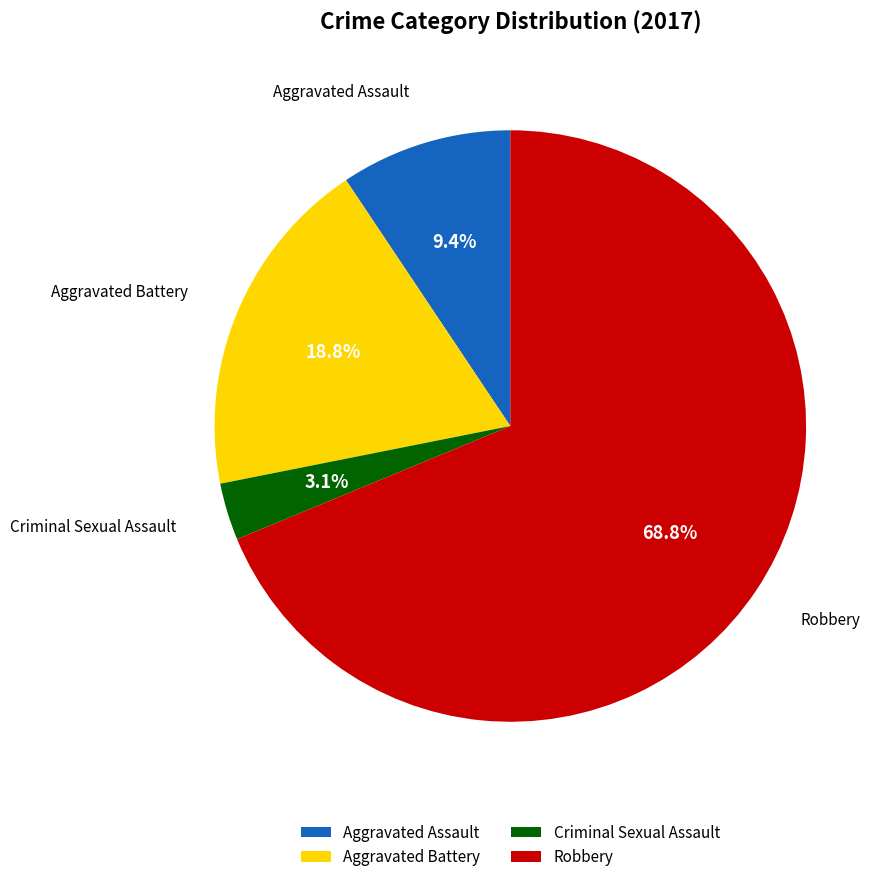

Is it true that Aggravated Assault is 9% of the pie?

True